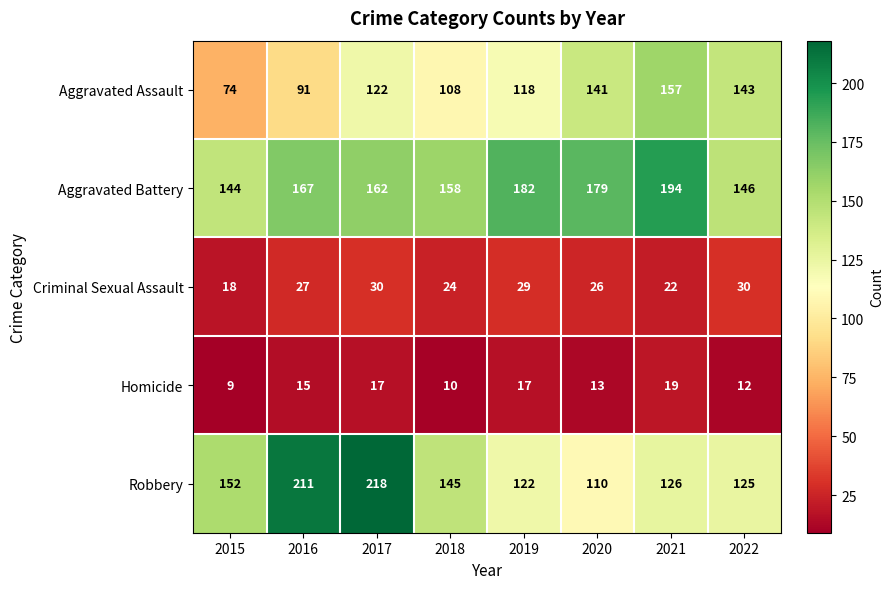

At which category is the sum across all series the highest?

2017